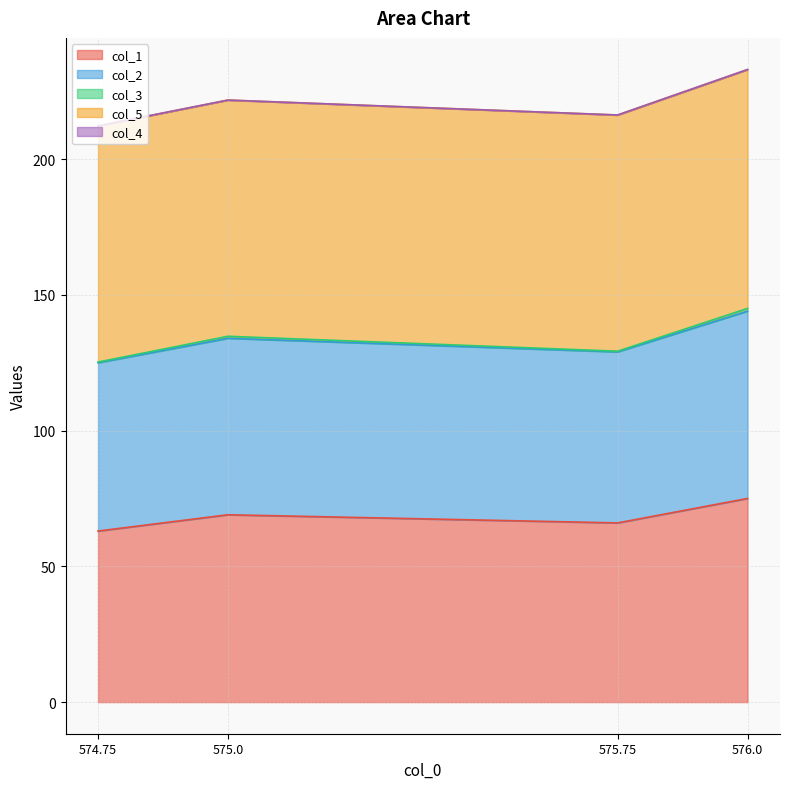

Reading right to left, transcribe all the data shown in this chart.

col_1: 75.0	66.0	69.0	63.0
col_2: 69.0	63.0	65.0	62.0
col_3: 1.0	0.2	0.8	0.2
col_5: 88.0	87.0	87.0	87.0
col_4: 0.0	0.0	0.0	0.0